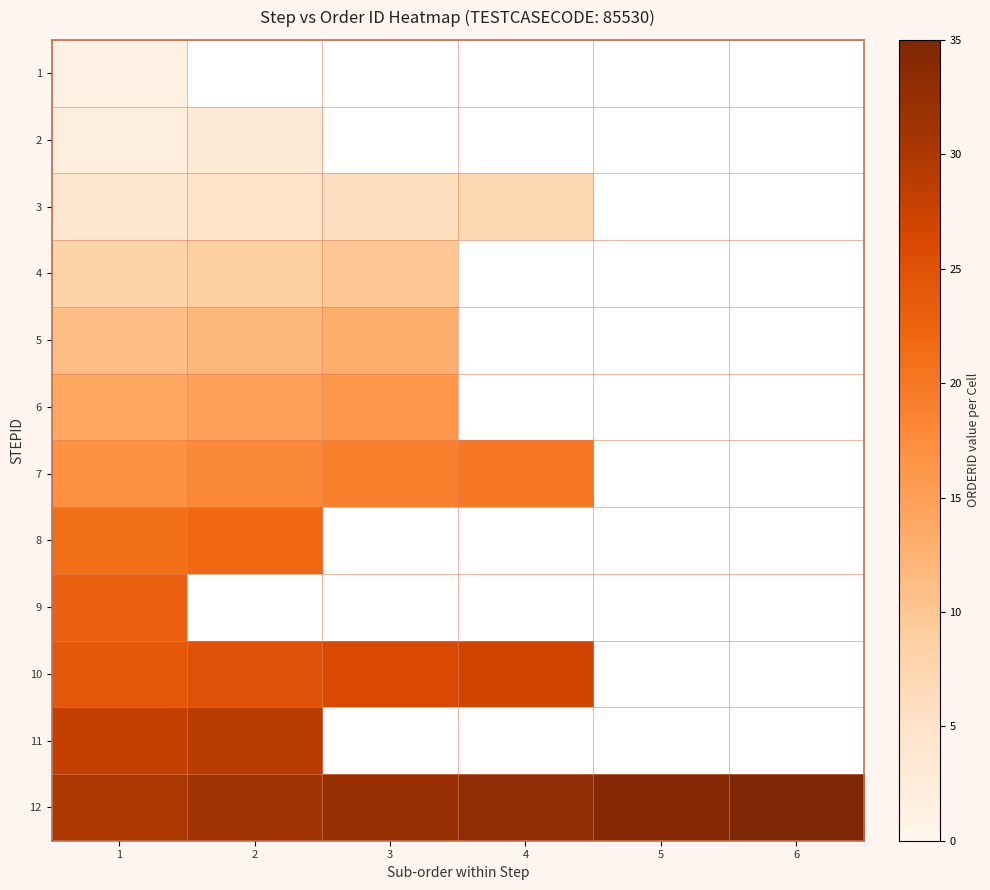

What is the total value across all series at 1?

183.0